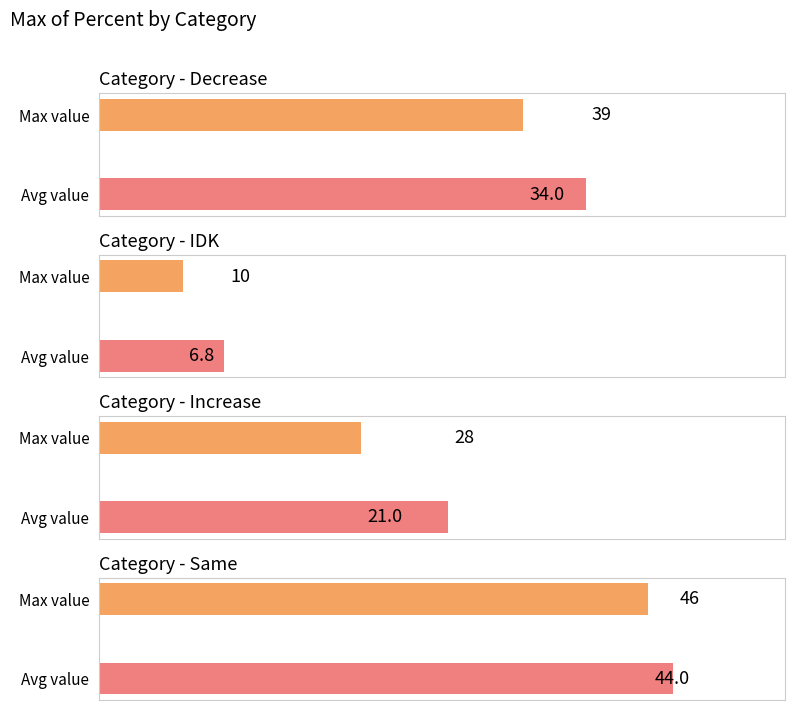

Which series has the largest range (max minus min)?

Increase